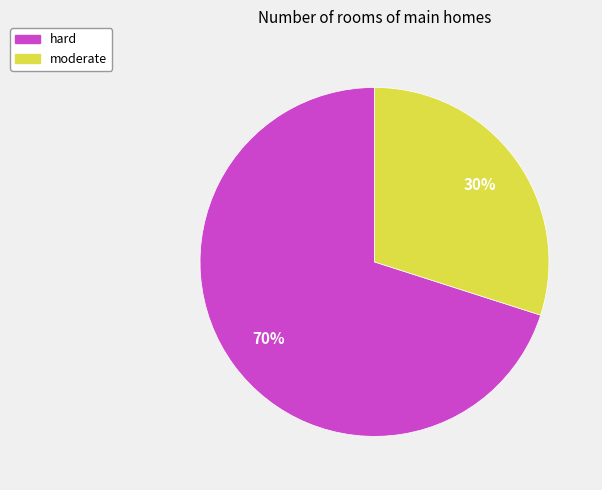

What is the smallest slice in the pie chart?

moderate